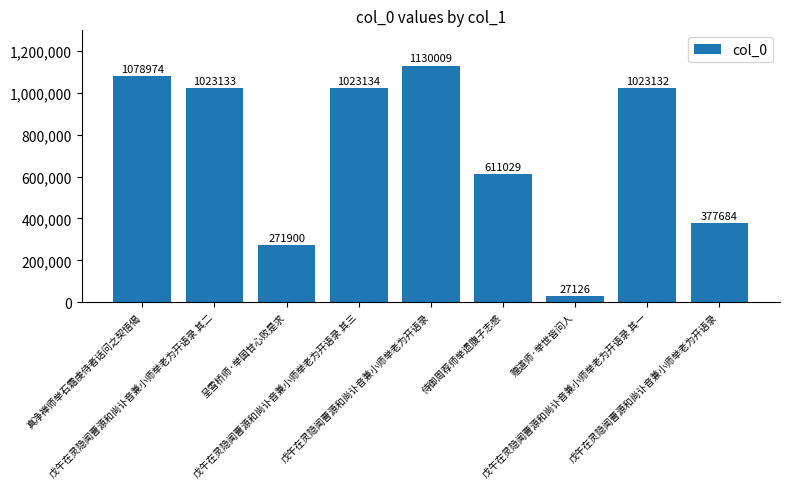

Which label corresponds to the largest value in the chart?

戊午在灵隐闻曹源和尚讣音兼小师举老为开语录